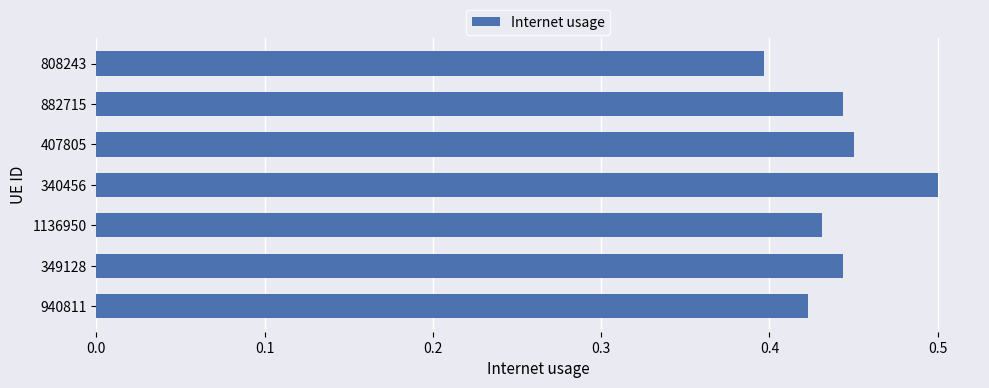

Which has a higher value, 1136950 or 349128?

349128